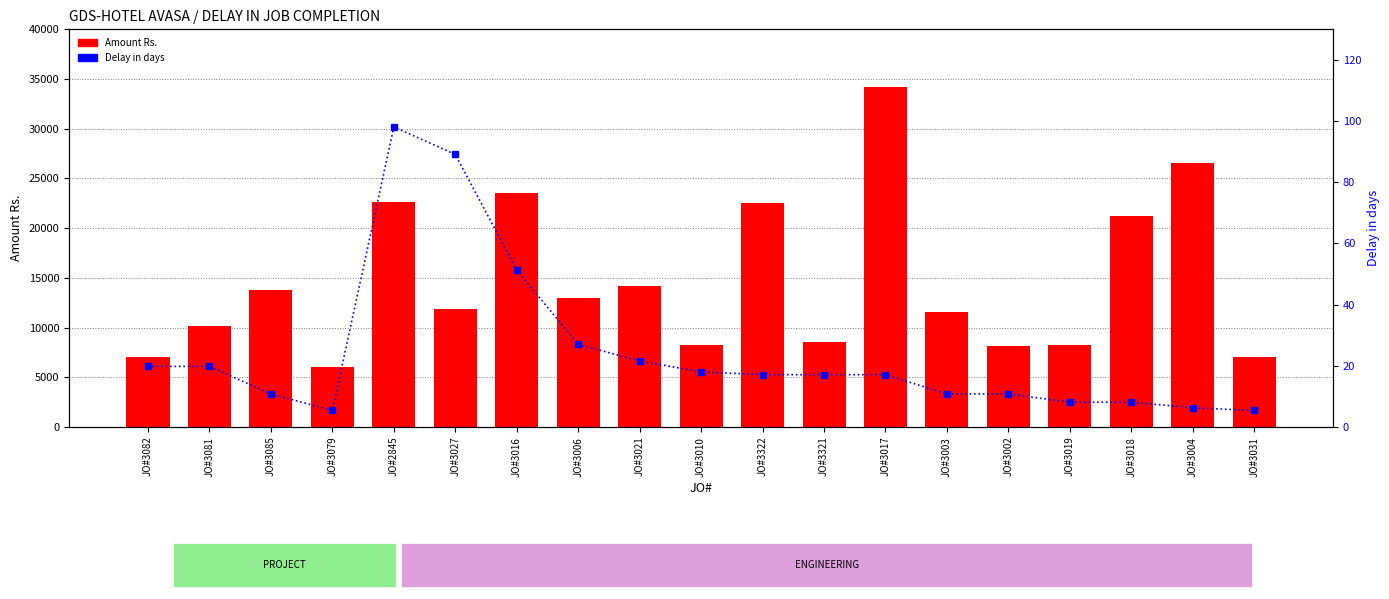

Which series has the largest total across all categories?

Amount Rs.